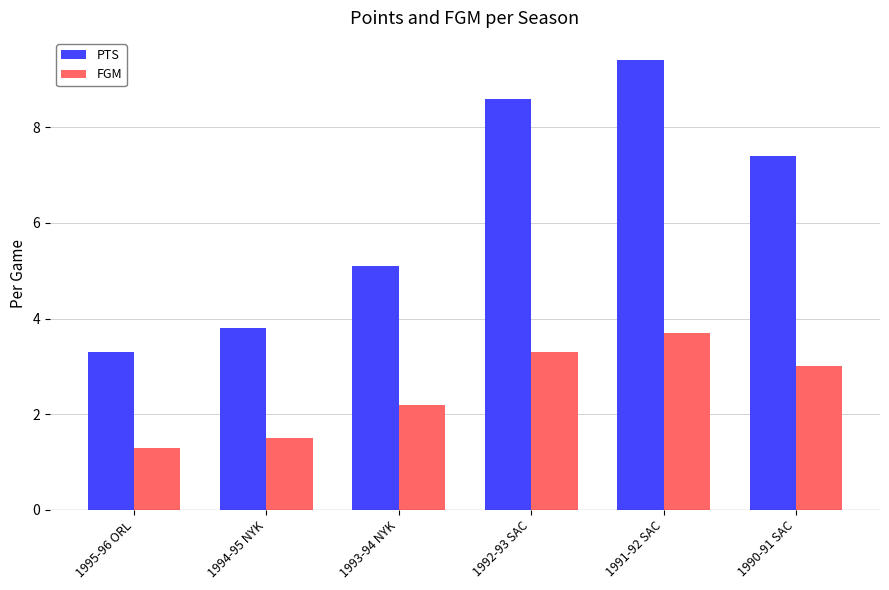

What is the approximate value of PTS at 1994-95 NYK?

3.8